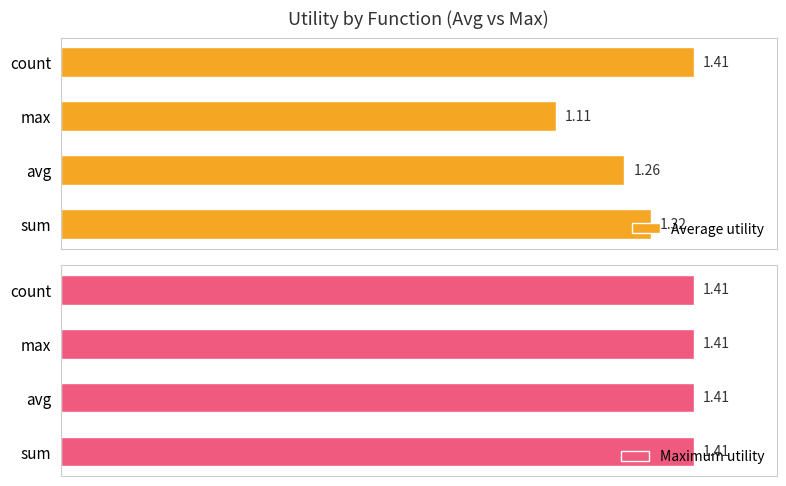

What is the average value of the Average utility series?

1.3